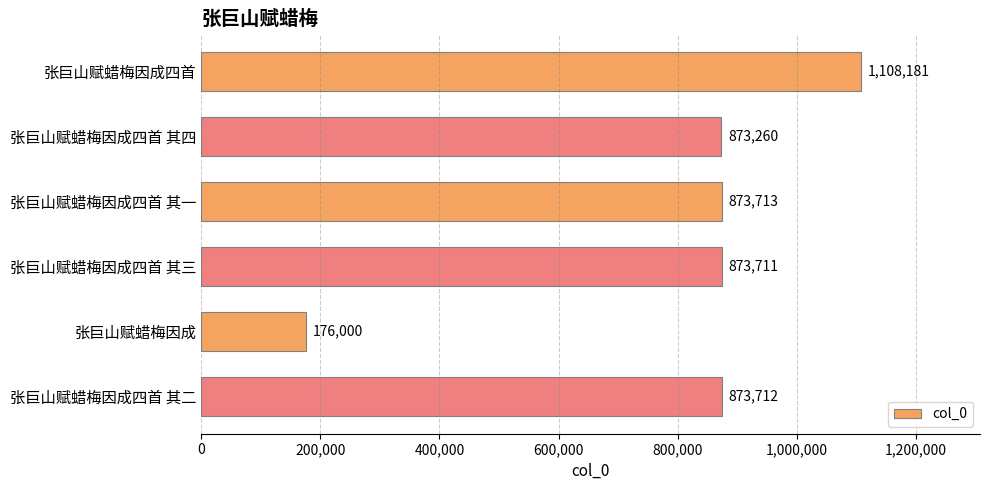

What is the change in value from 张巨山赋蜡梅因成四首 其四 to 张巨山赋蜡梅因成?

-697260